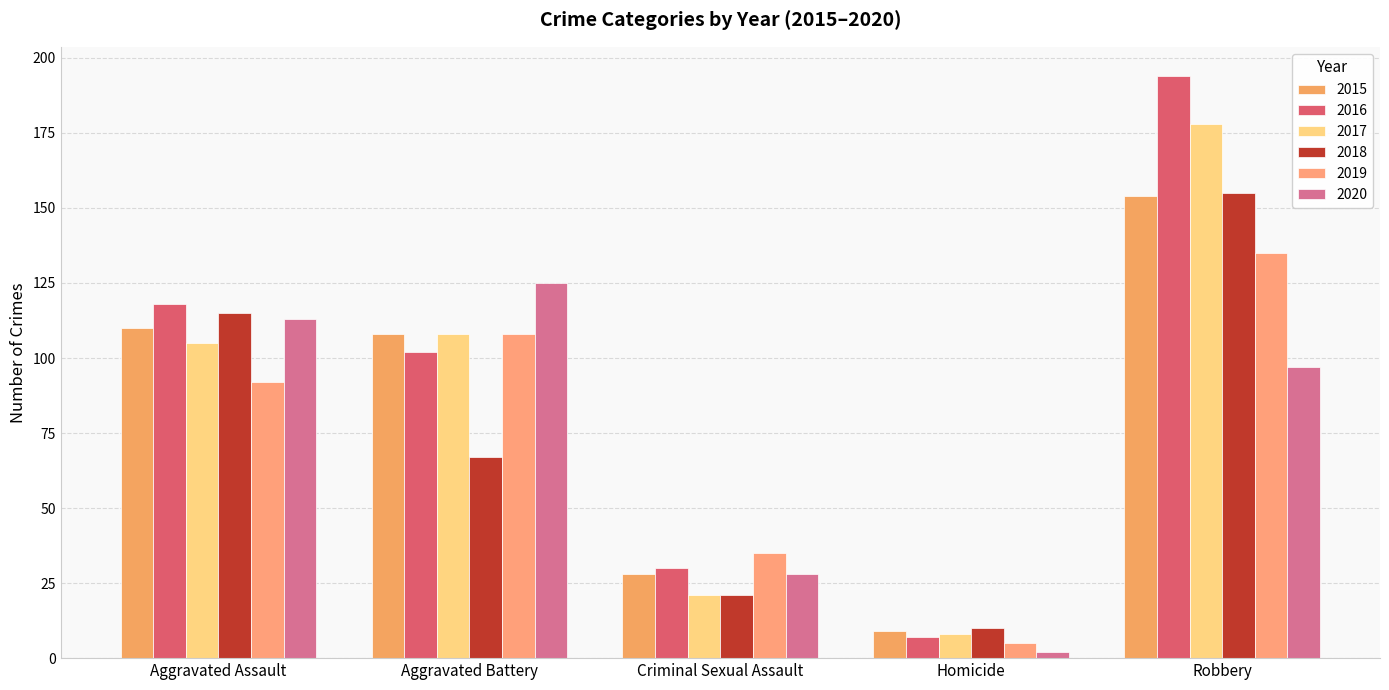

At how many categories does at least one series exceed 101?

3